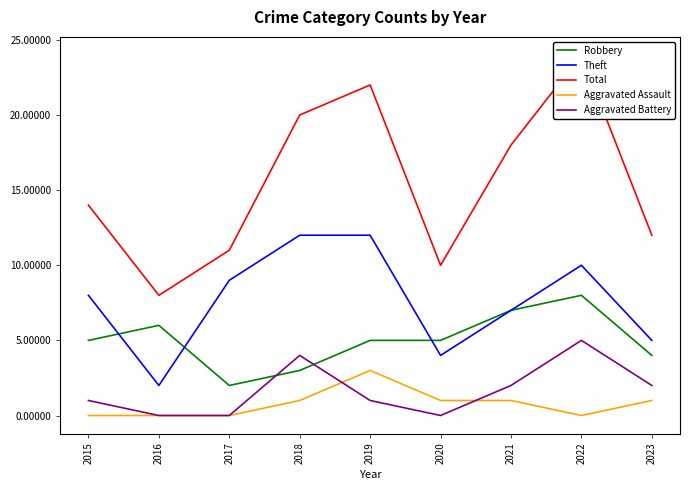

True or false: Aggravated Assault has more than 2 interior local peaks.

False